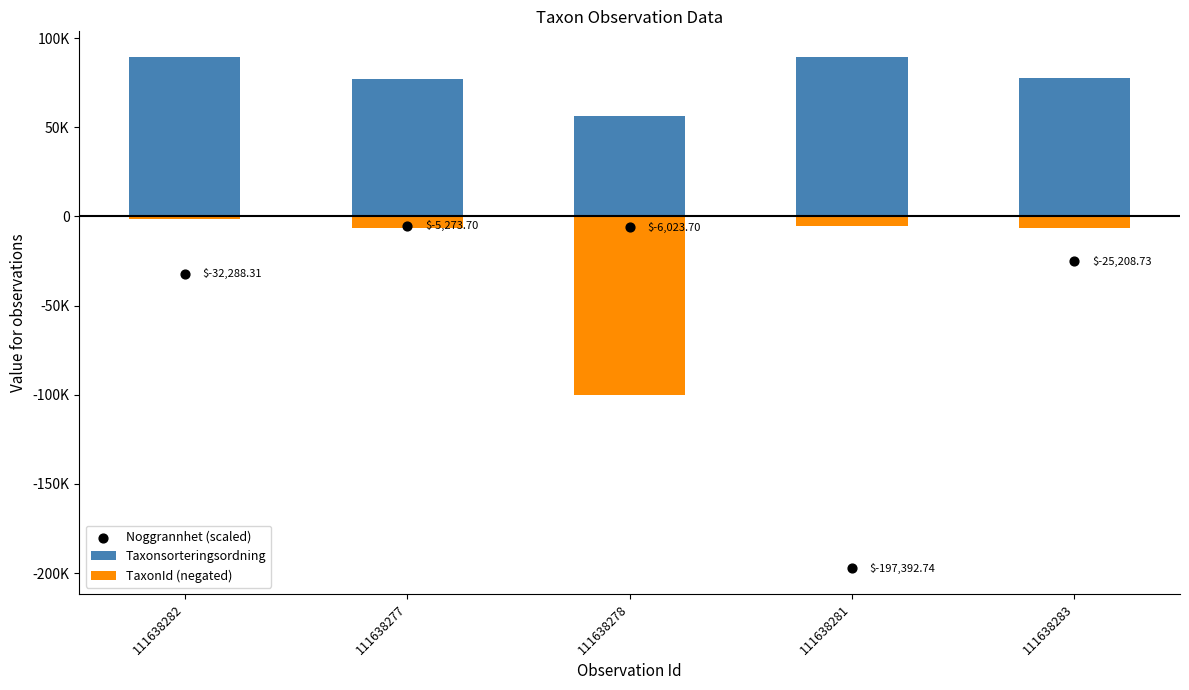

What are all the series names shown in the legend?

Taxonsorteringsordning, TaxonId (negated), Noggrannhet (scaled)